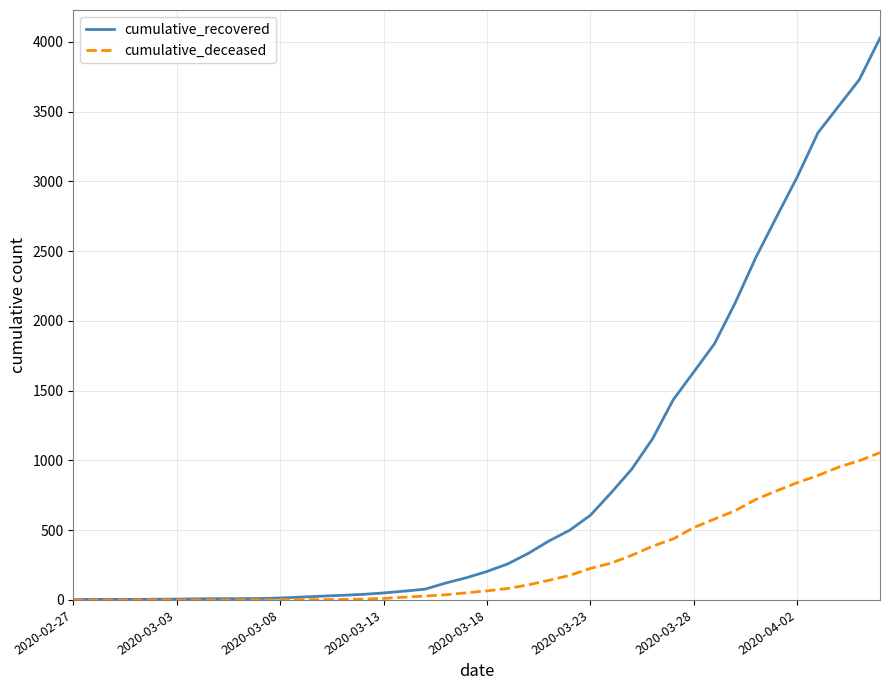

Rank the series by their maximum value, from lowest to highest.

cumulative_deceased, cumulative_recovered